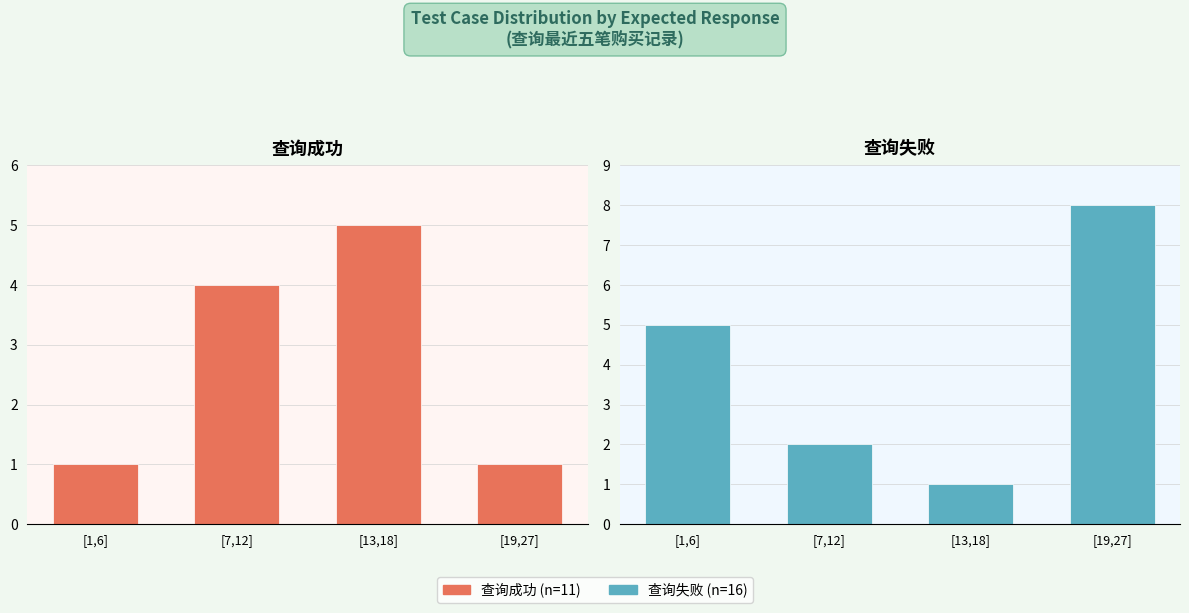

Rank the series by their maximum value, from lowest to highest.

查询成功, 查询失败